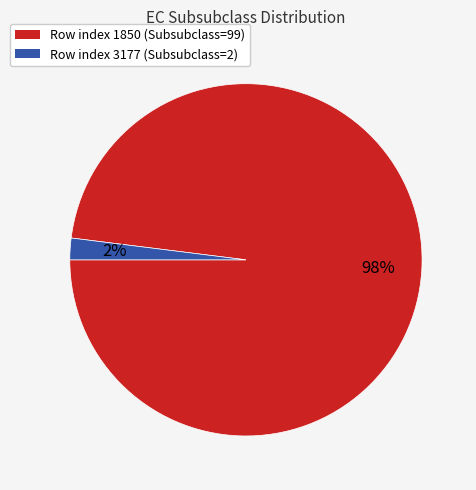

To the nearest percent, what percentage of the pie is Row index 1850 (Subsubclass=99)?

98%